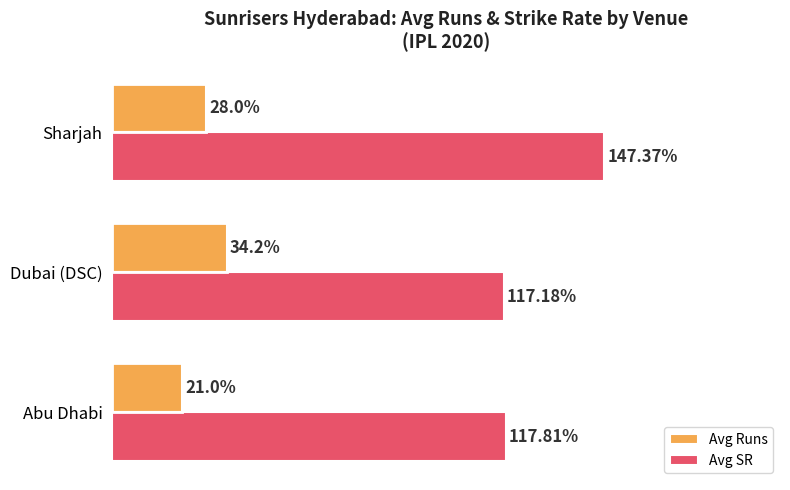

Rank the series by their average value, from lowest to highest.

Avg Runs, Avg SR